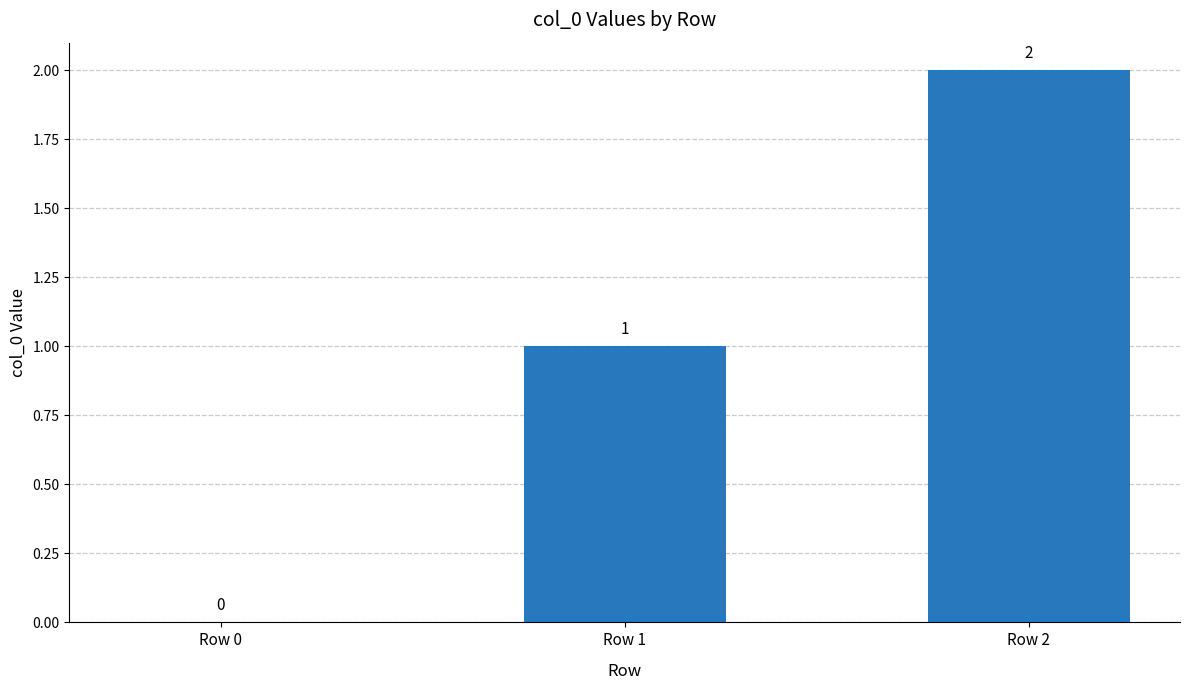

What is the sum of all values?

3